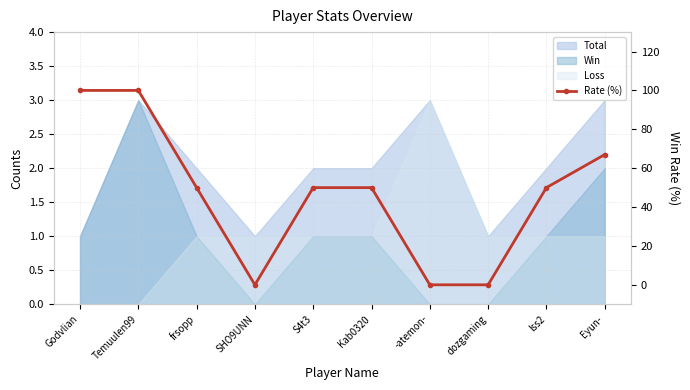

What is the difference between the maximum and minimum values?

100